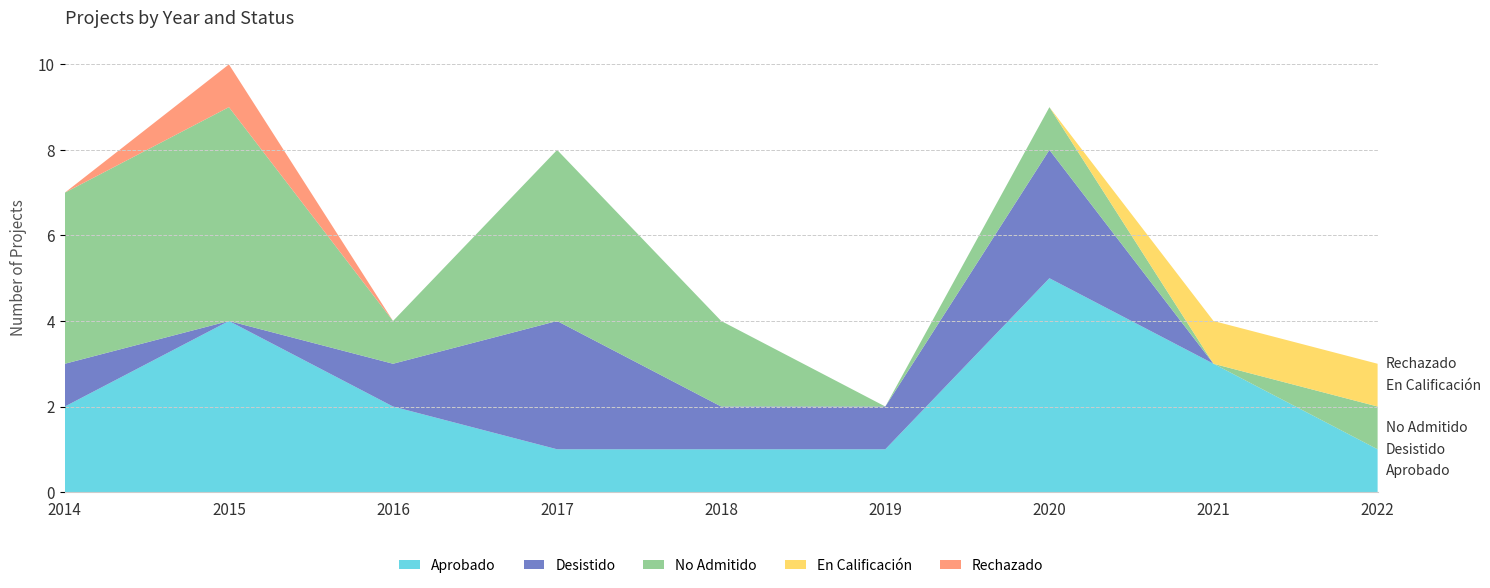

Reading left to right, transcribe all the data shown in this chart.

Aprobado: 2	4	2	1	1	1	5	3	1
Desistido: 1	0	1	3	1	1	3	0	0
No Admitido: 4	5	1	4	2	0	1	0	1
En Calificación: 0	0	0	0	0	0	0	1	1
Rechazado: 0	1	0	0	0	0	0	0	0